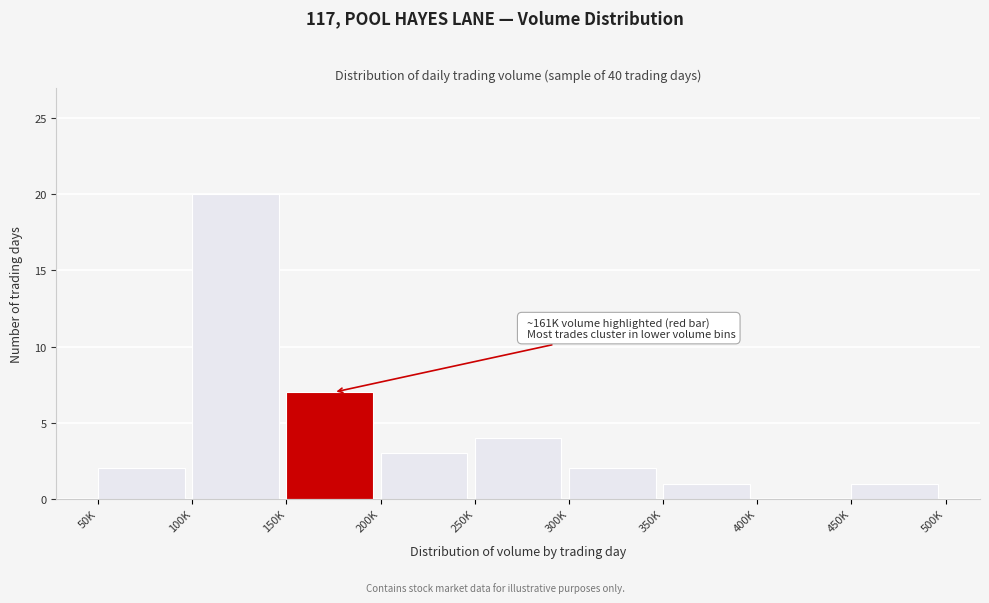

Reading left to right, extract all data points from this chart.

50K=2	100K=20	150K=7	200K=3	250K=4	300K=2	350K=1	400K=0	450K=1